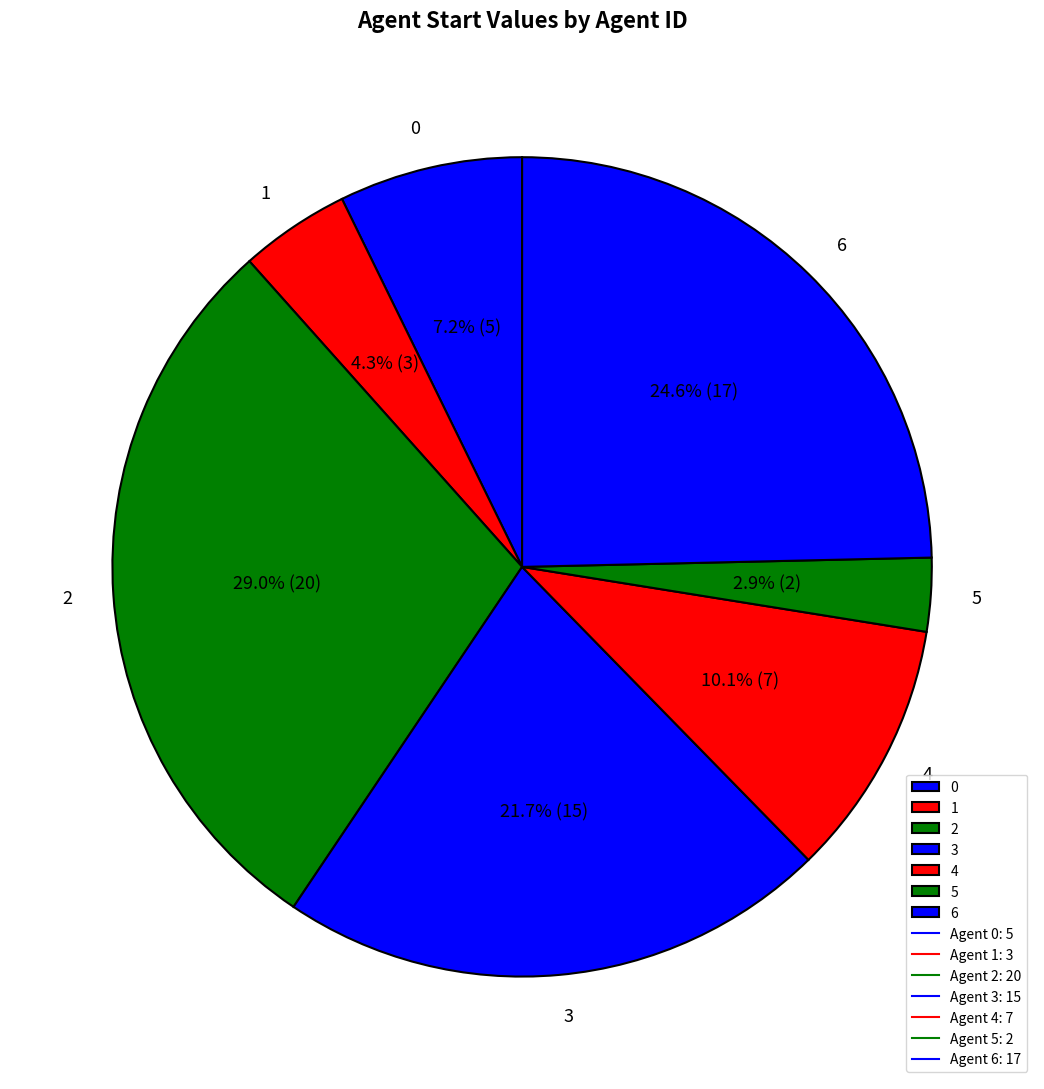

True or false: 4 accounts for 10% of the total.

True